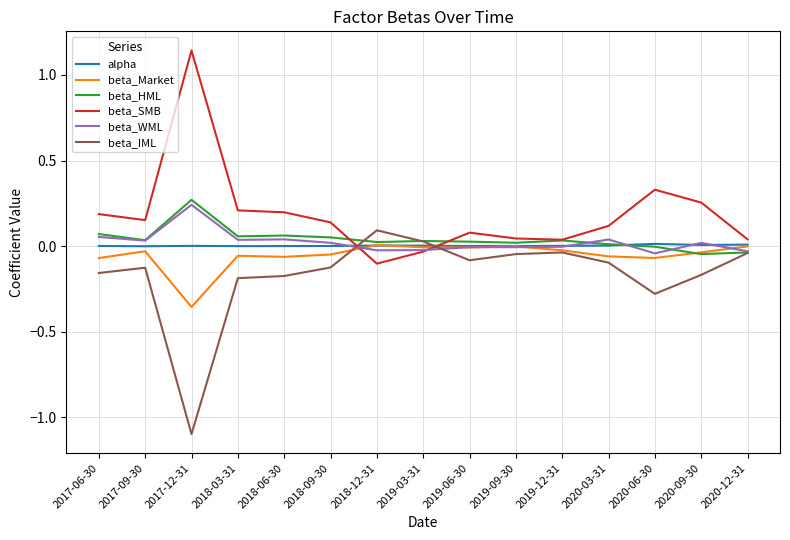

Does the chart have visible grid lines?

Yes